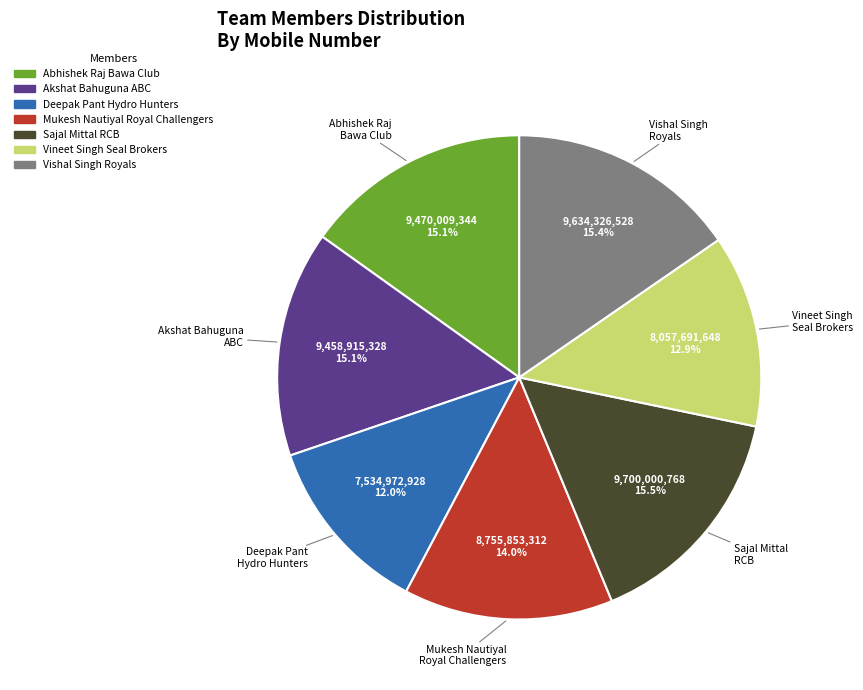

Which category has the smallest portion of the pie?

Deepak Pant Hydro Hunters